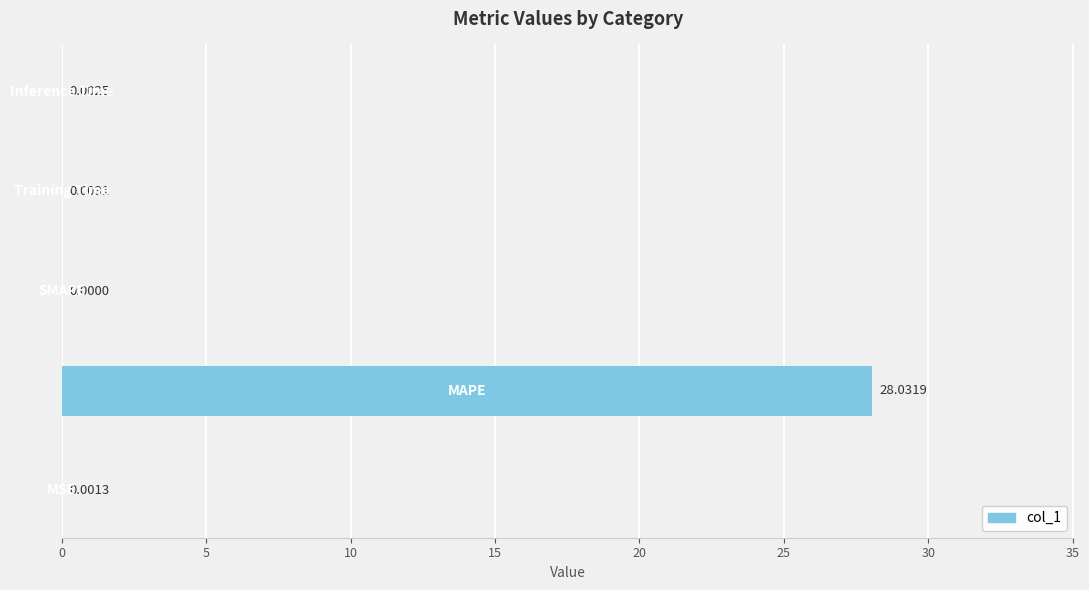

What is the sum of all values?

28.0